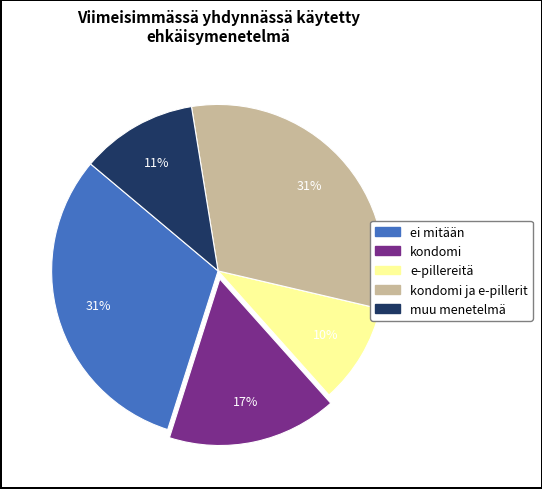

Does any single category account for the majority?

No